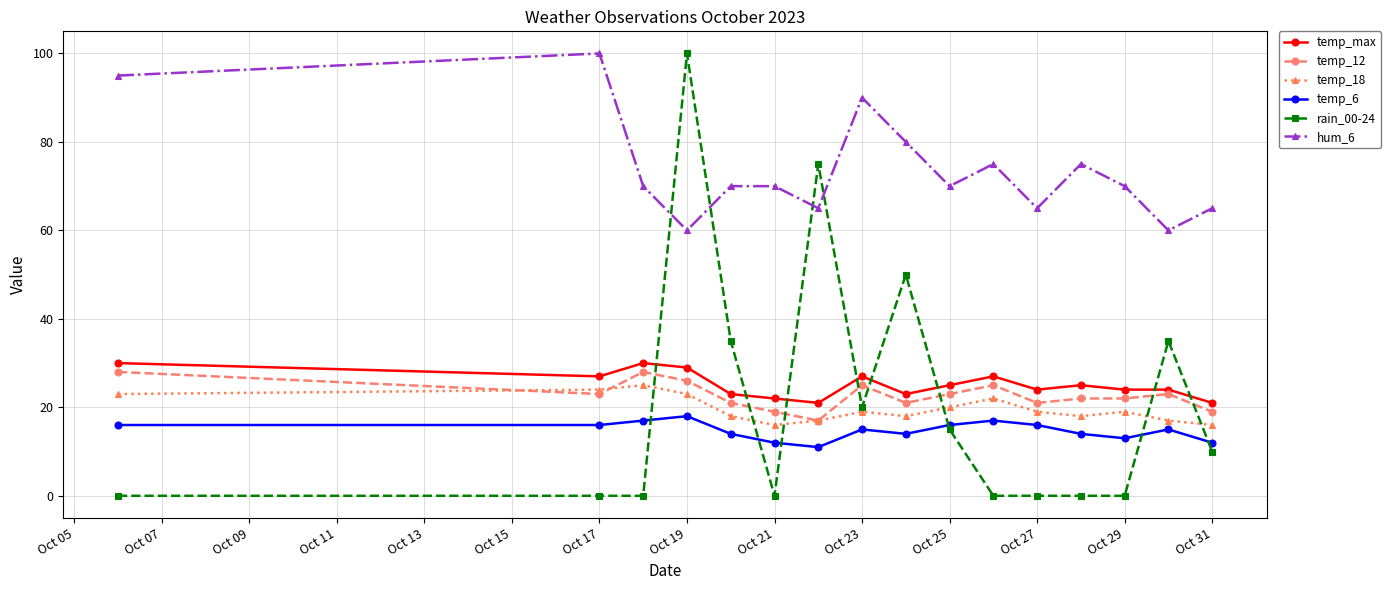

What is the highest value of the temp_6 series?

18